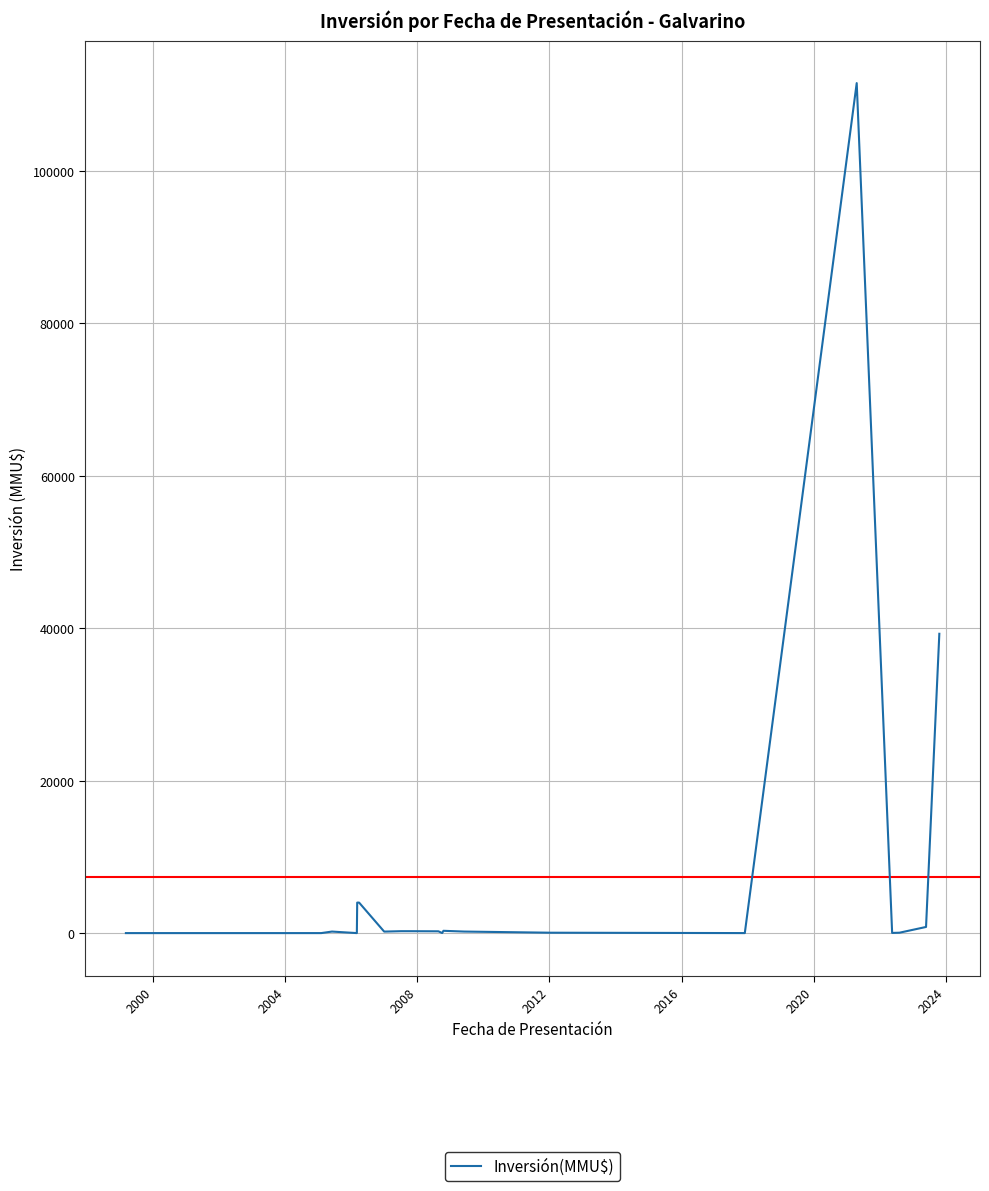

How many distinct data groups are displayed?

1